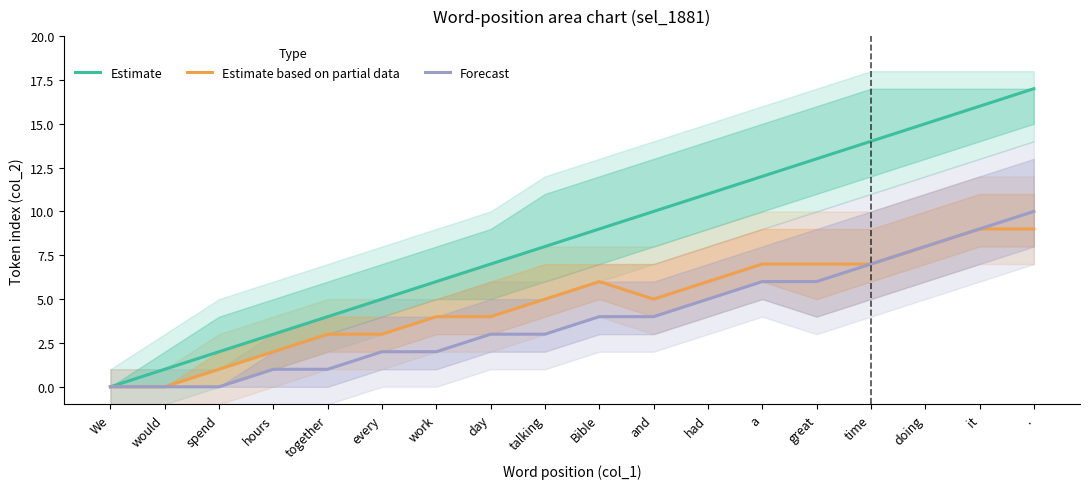

How many data points in Estimate are less than 9?

9